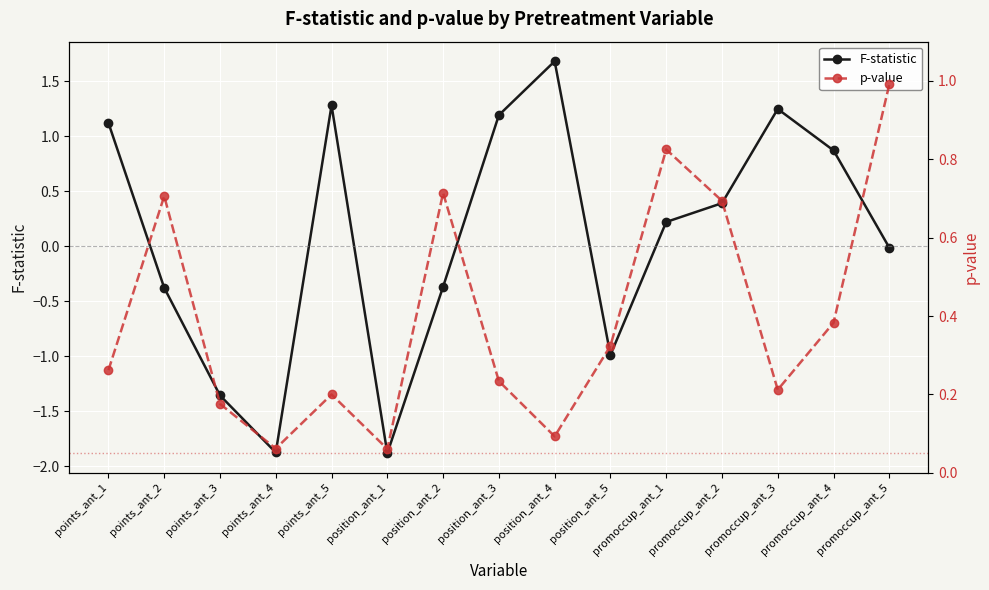

How many values in the F-statistic series exceed 0?

8